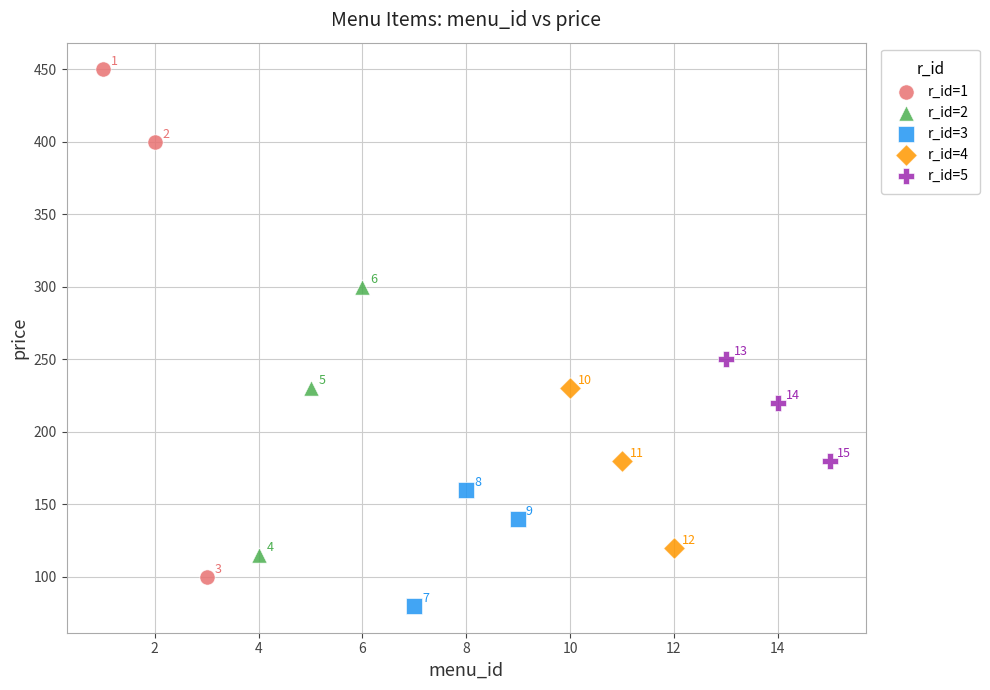

What are all the series names shown in the legend?

r_id=1, r_id=2, r_id=3, r_id=4, r_id=5